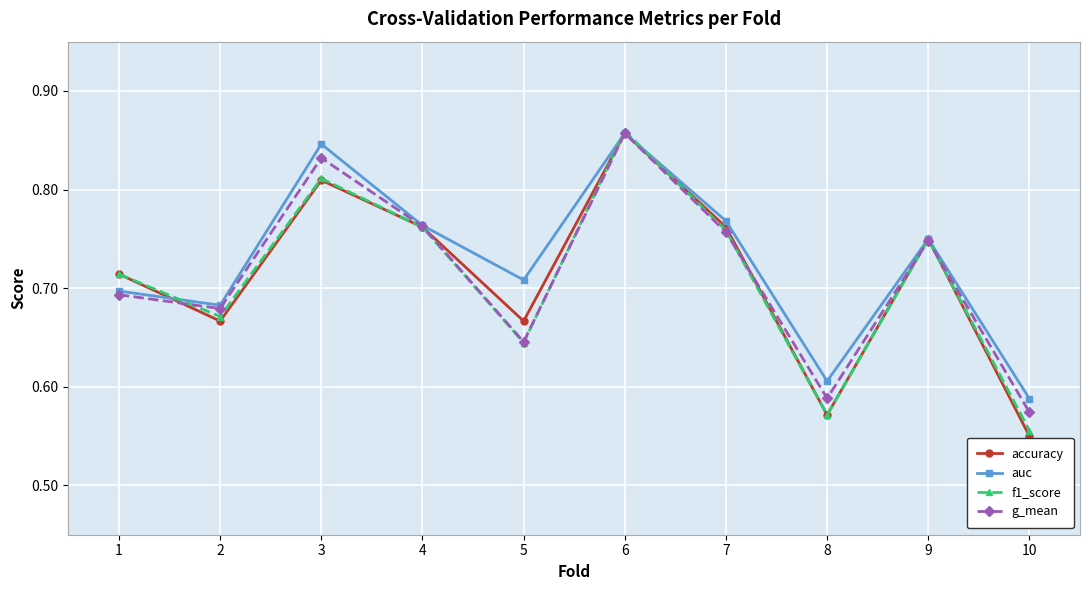

The g_mean series shows 1.3 at 6. True or false?

False